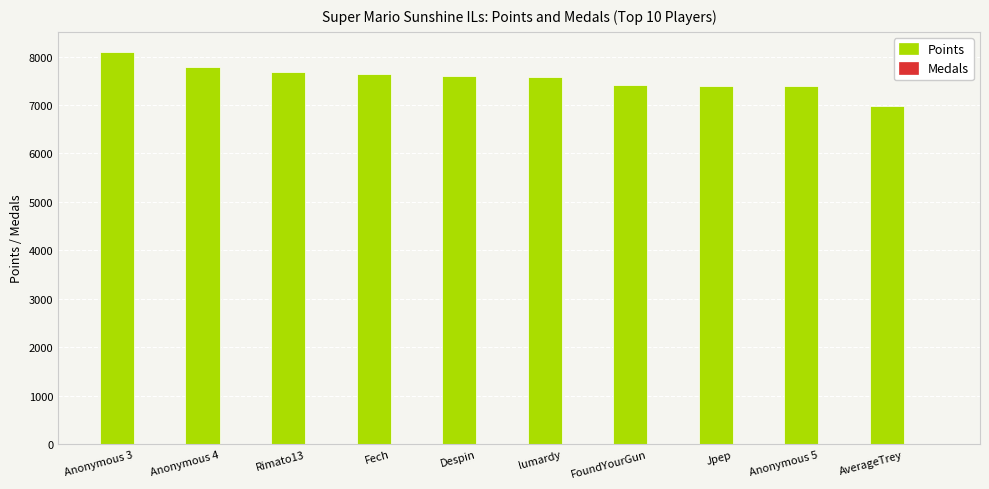

What is the maximum value shown in the chart?

8104